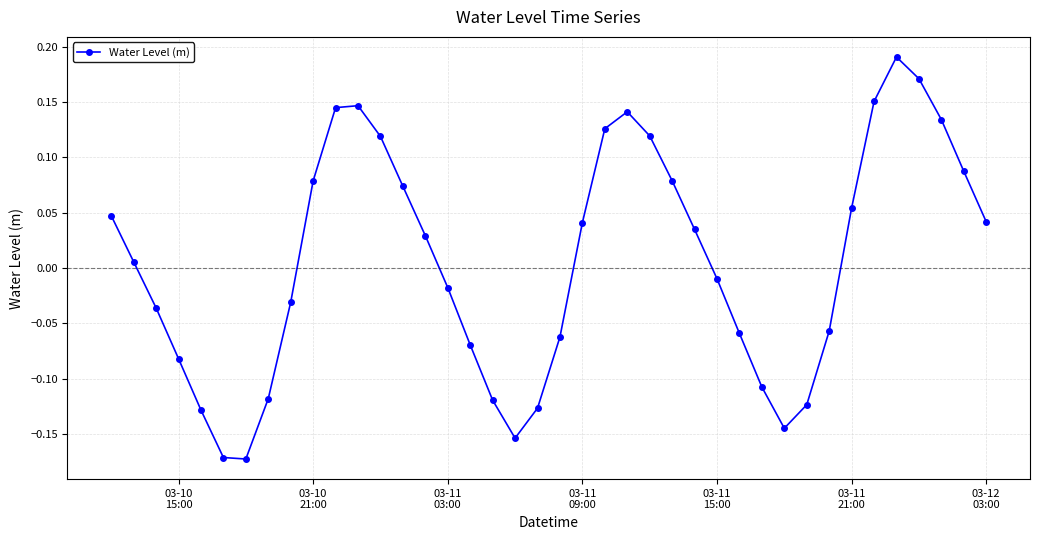

How many interior local valleys (lower than both neighbors) does the data have?

3